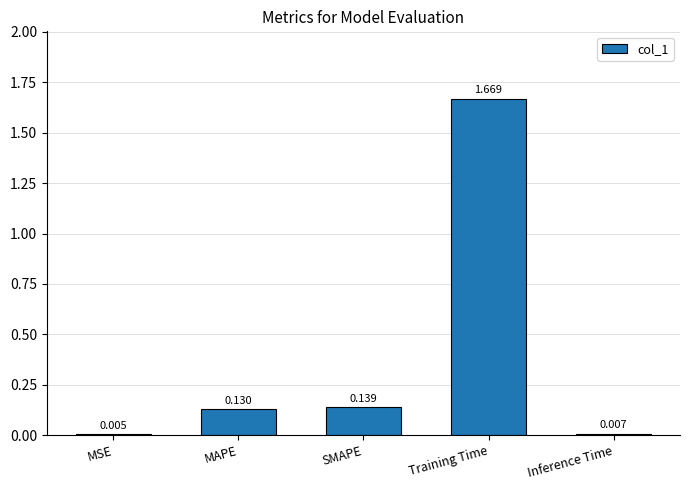

Which category has the highest value across all series?

Training Time